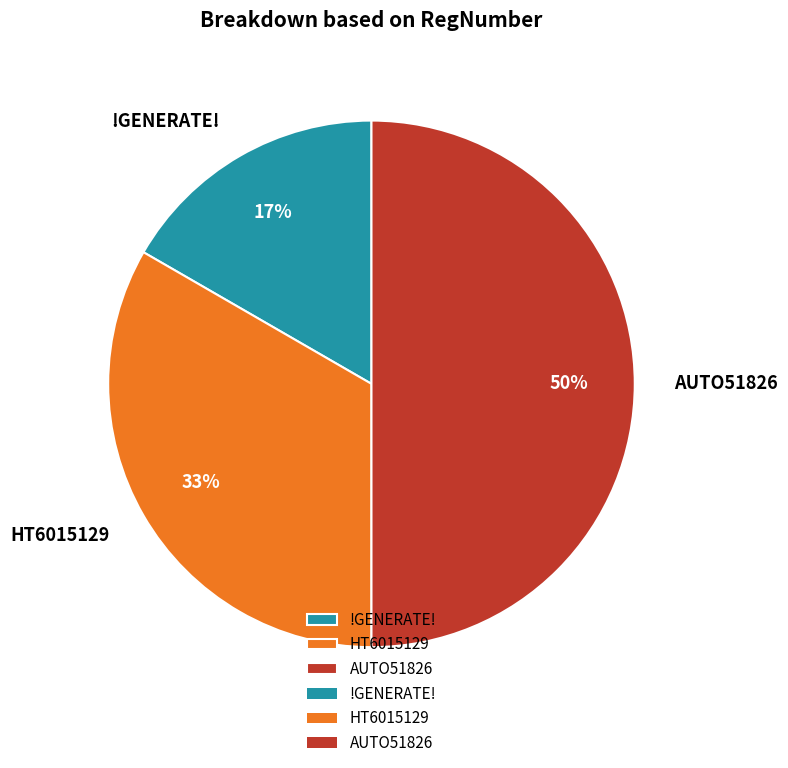

Approximately how many times larger is the value at AUTO51826 compared to HT6015129?

1.5